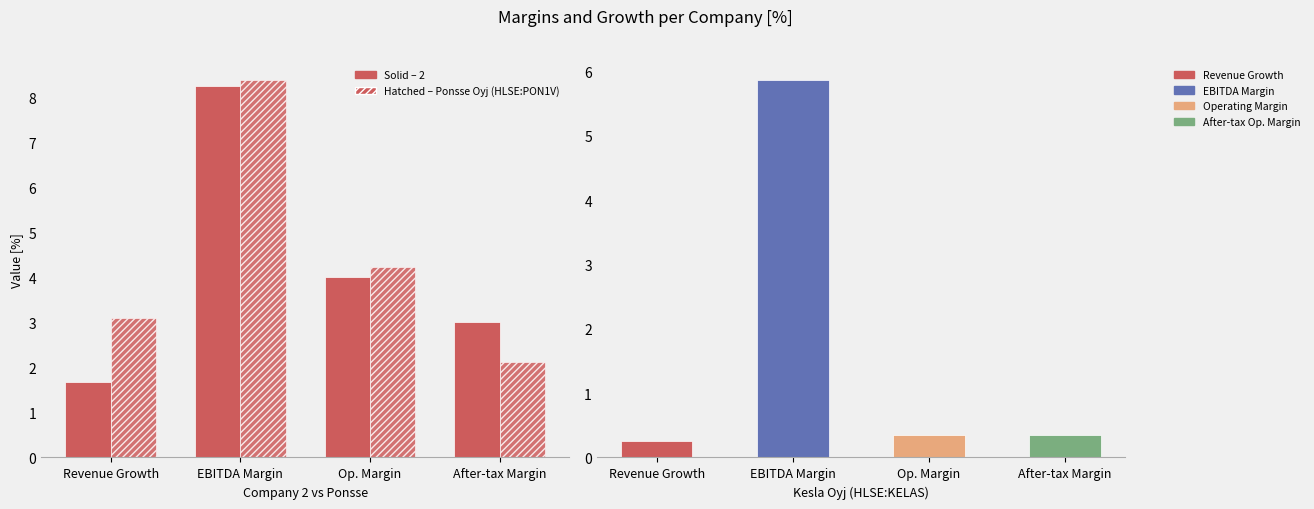

How many distinct data groups are displayed?

2